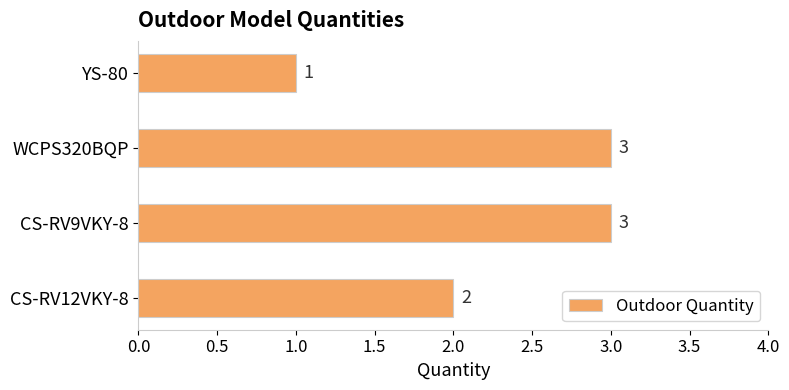

Which category has the lowest value across all series?

YS-80